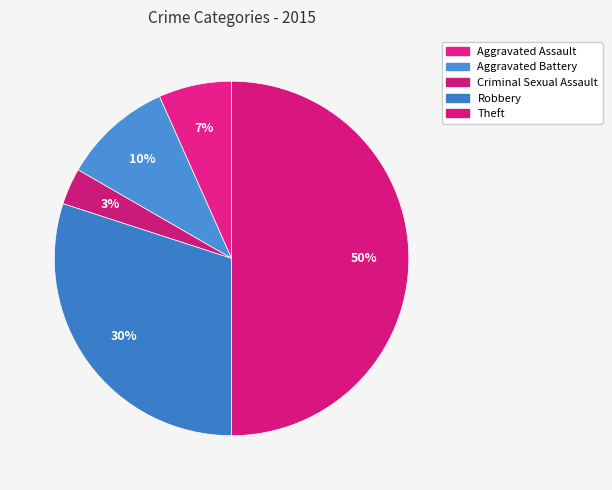

Is there any slice that represents more than half of the pie?

No